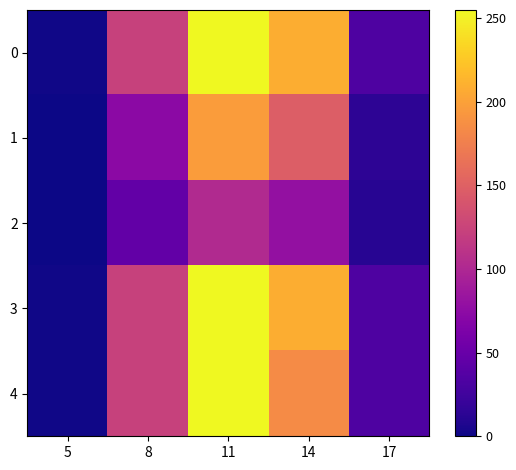

List the series in order of their peak value, lowest first.

2, 1, 0, 3, 4